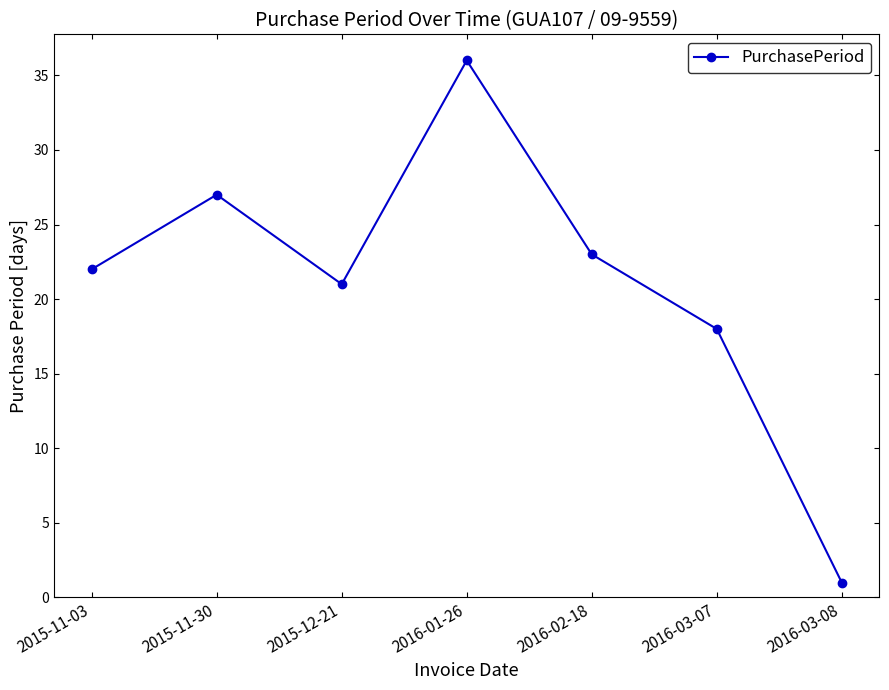

Read the value at 2015-11-30.

27